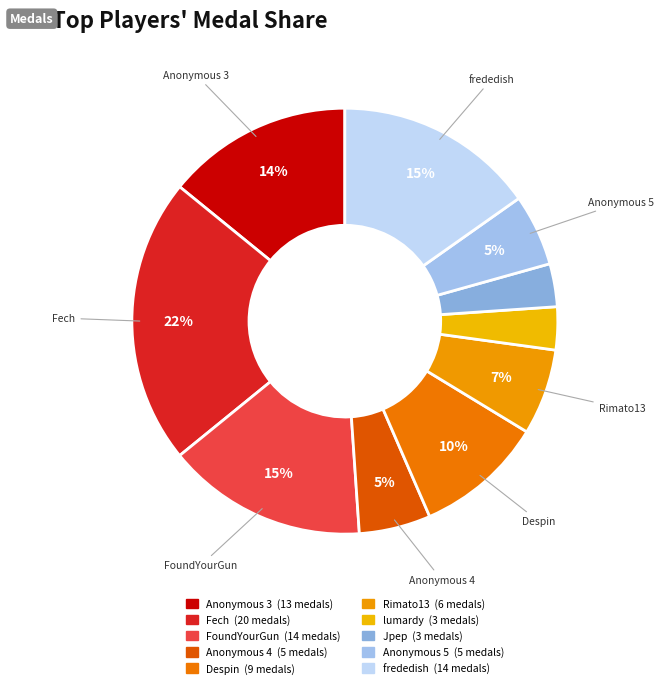

What percentage is NOT represented by Rimato13?

93.0%